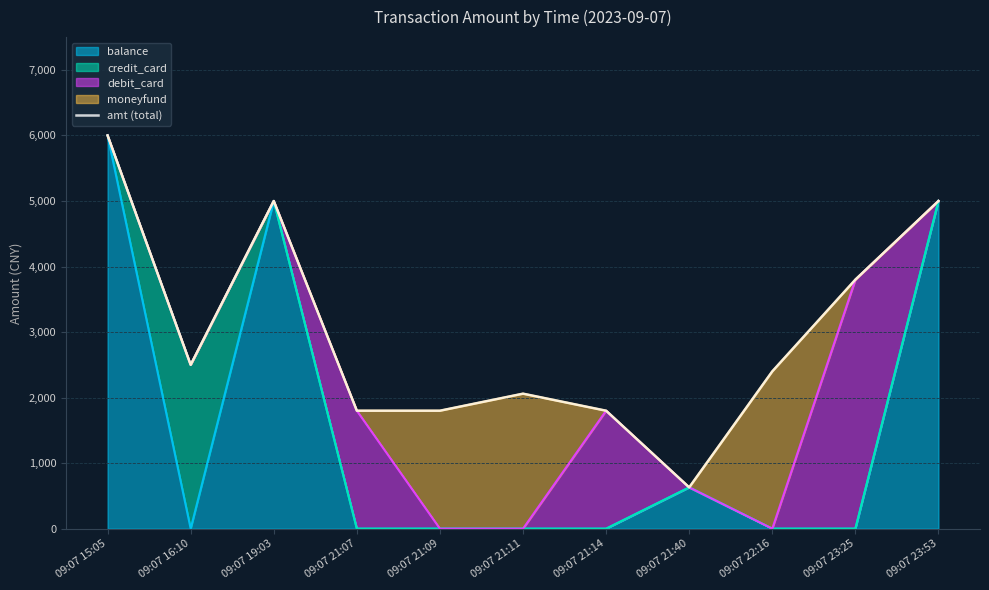

What is the ratio of the value at 09:07 15:05 to the value at 09:07 23:25?

1.6